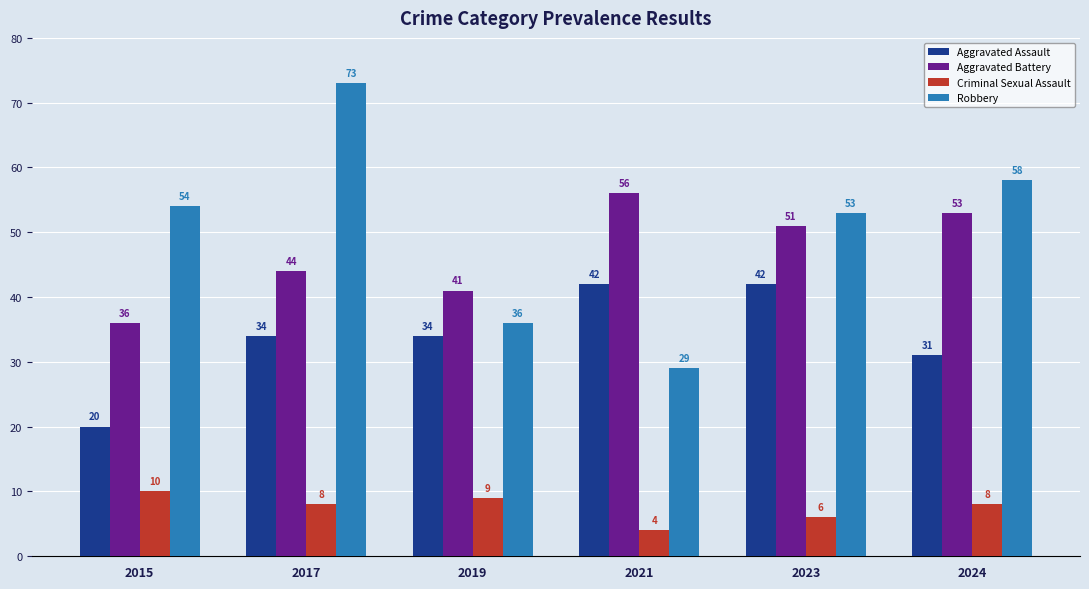

At 2024, list the series in order from largest to smallest.

Robbery, Aggravated Battery, Aggravated Assault, Criminal Sexual Assault